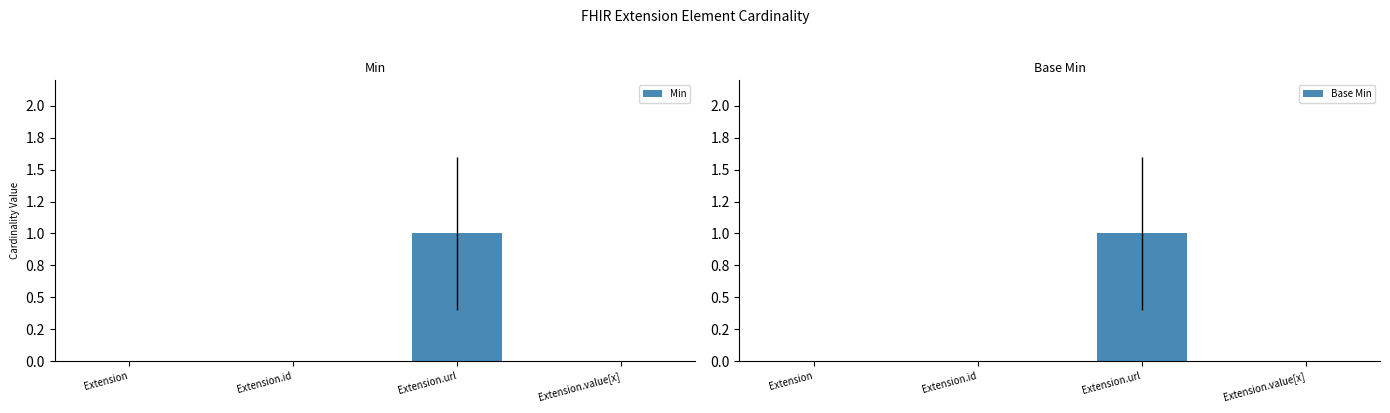

Which series changed the most between Extension and Extension.value[x]?

Min